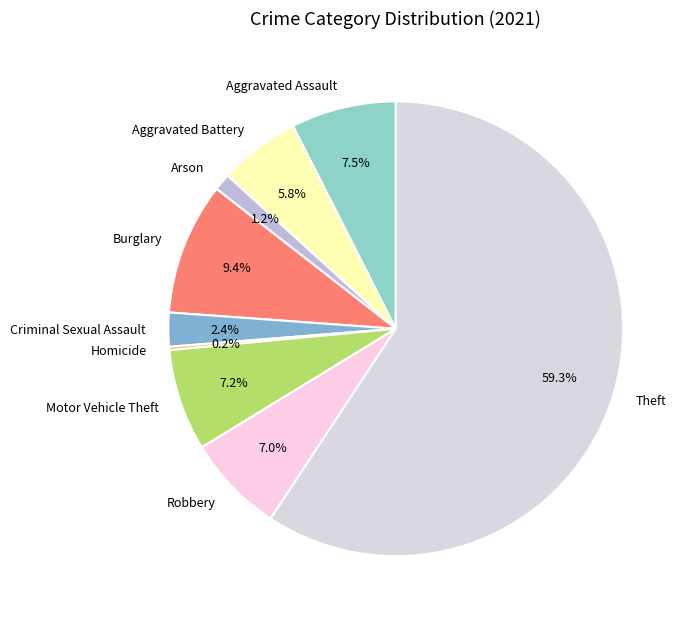

Is there a majority slice in this chart?

Yes